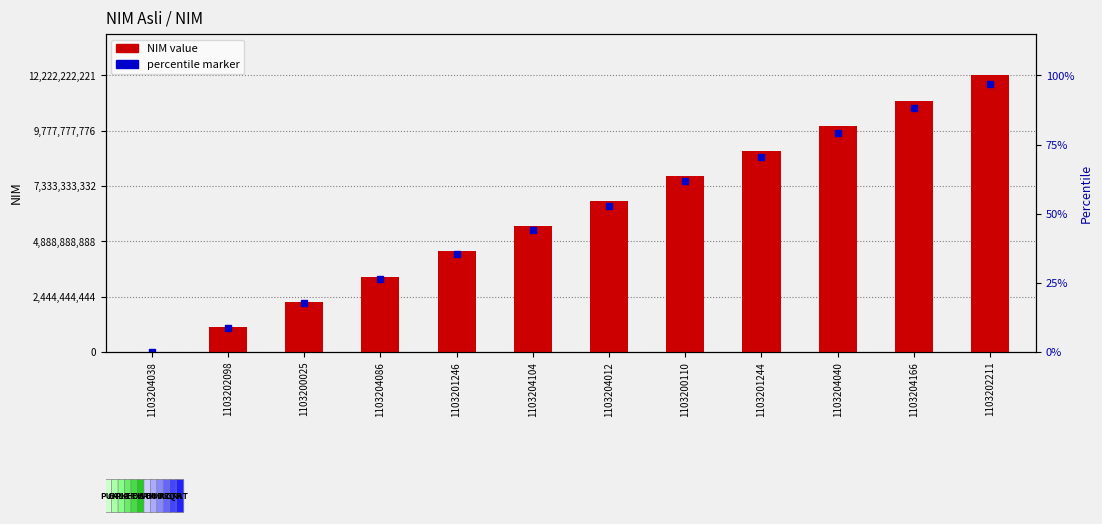

Does the chart contain stacked bars?

No